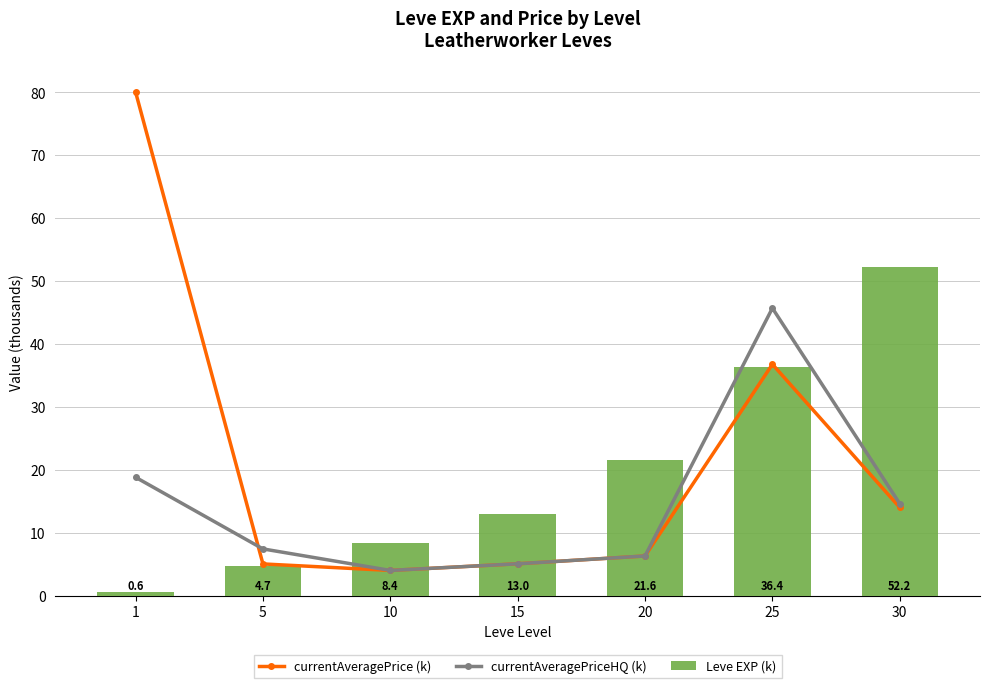

Is the value of currentAveragePriceHQ (k) at 20 greater than the value of Leve EXP (k) at 25?

No